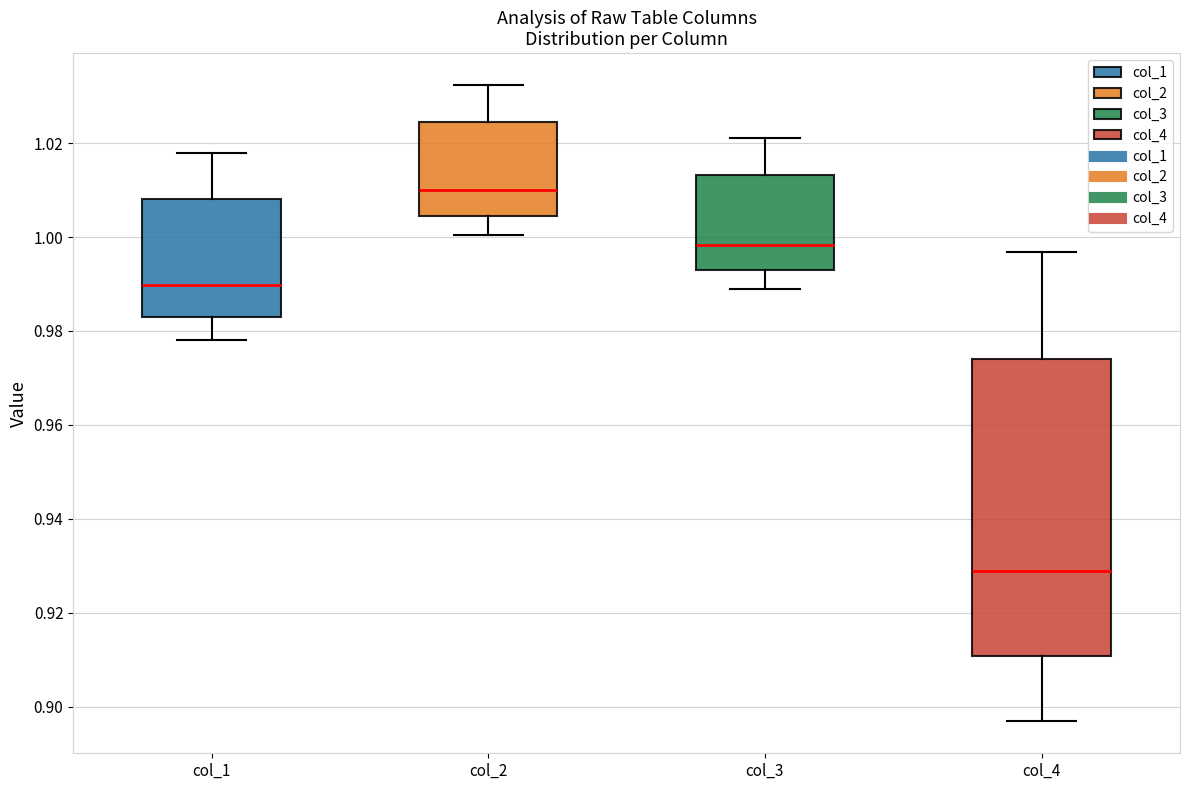

Where does the lower whisker of the box for col_3 end on the y-axis? The values are not printed on the chart, so give them approximately, as read against the axis.

0.988